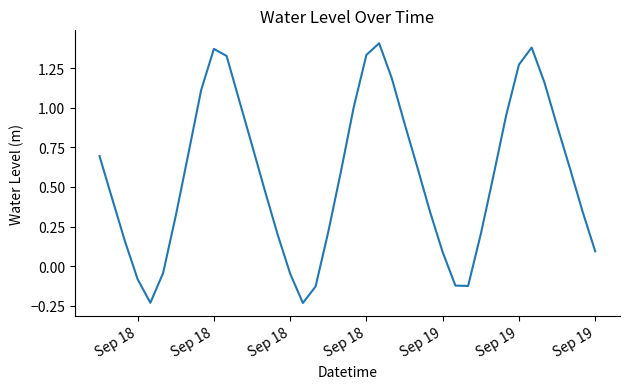

What is the difference between the maximum and minimum values?

1.6